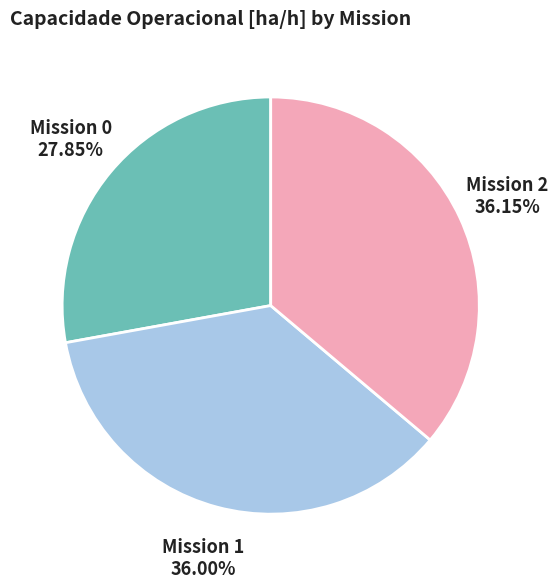

Is there a majority slice in this chart?

No